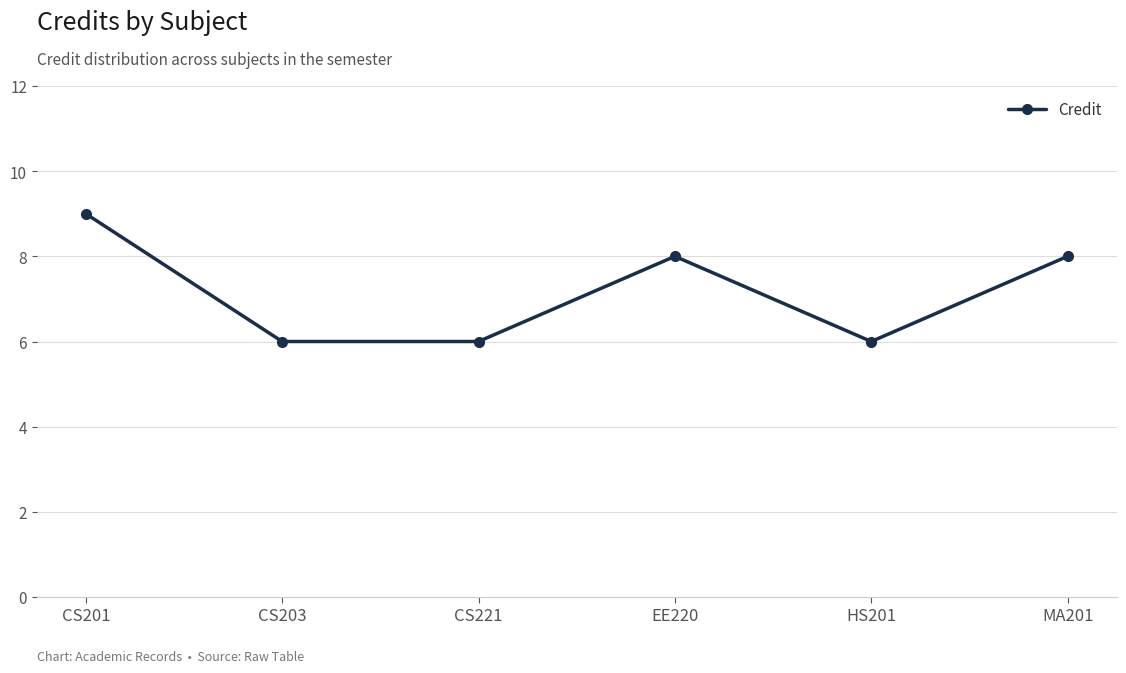

Does the chart have visible grid lines?

Yes